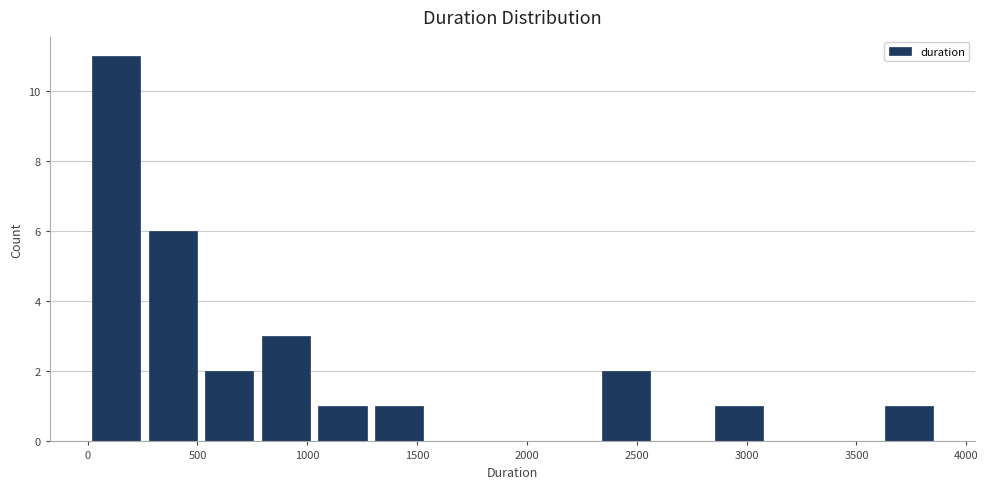

Reading left to right, list every bar in this chart as the range it spans on the x-axis followed by its height. Neither the bar edges nor the heights are printed on the chart, so give them approximately, as read against the axes.

0 to 250: 11
250 to 500: 6
500 to 750: 2
750 to 1050: 3
1050 to 1300: 1
1300 to 1550: 1
1550 to 1800: 0
1800 to 2050: 0
2050 to 2300: 0
2300 to 2600: 2
2600 to 2850: 0
2850 to 3100: 1
3100 to 3350: 0
3350 to 3600: 0
3600 to 3850: 1